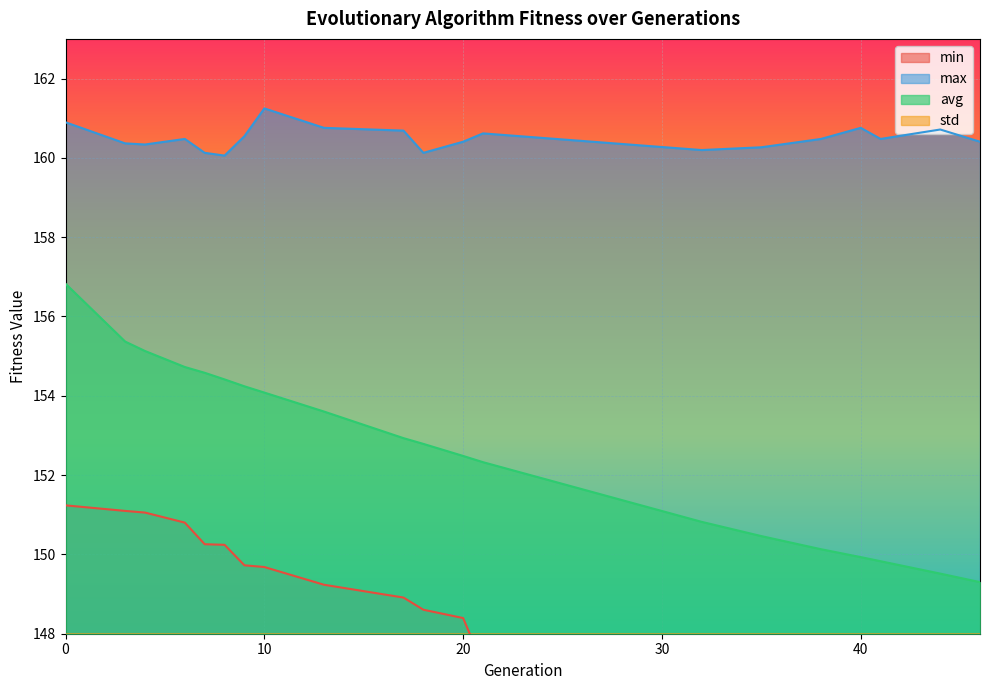

What are all the series names shown in the legend?

min, max, avg, std